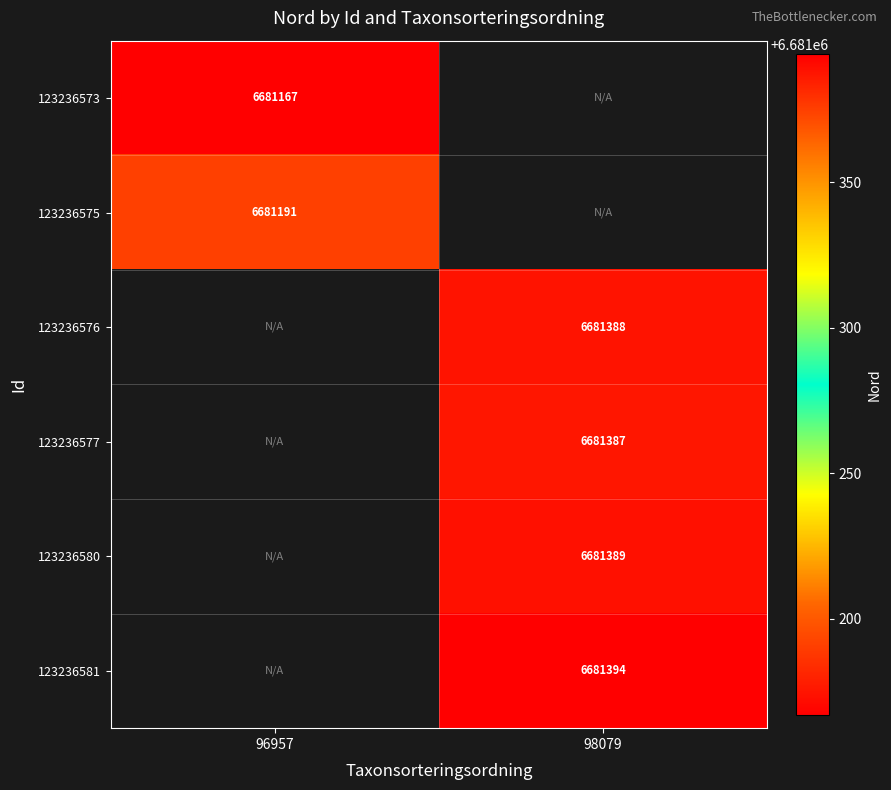

Is the value of 123236581 at 98079 greater than the value of 123236576 at 98079?

Yes